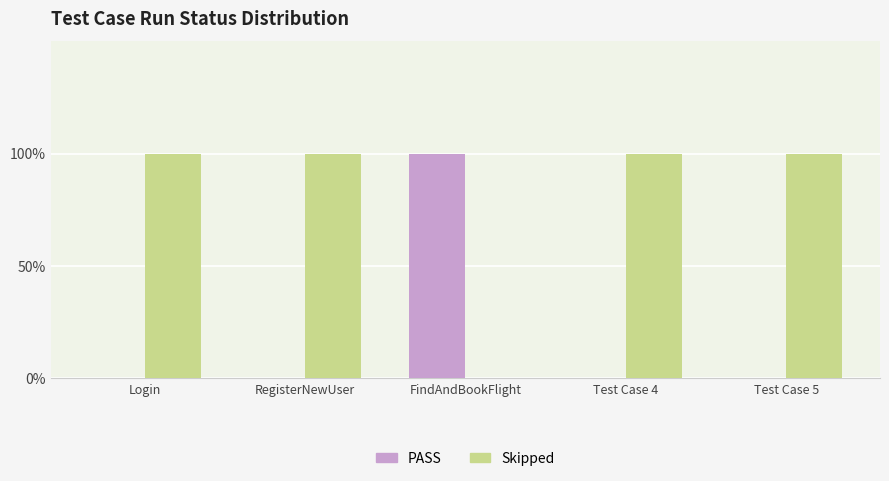

Which series has the largest range (max minus min)?

PASS